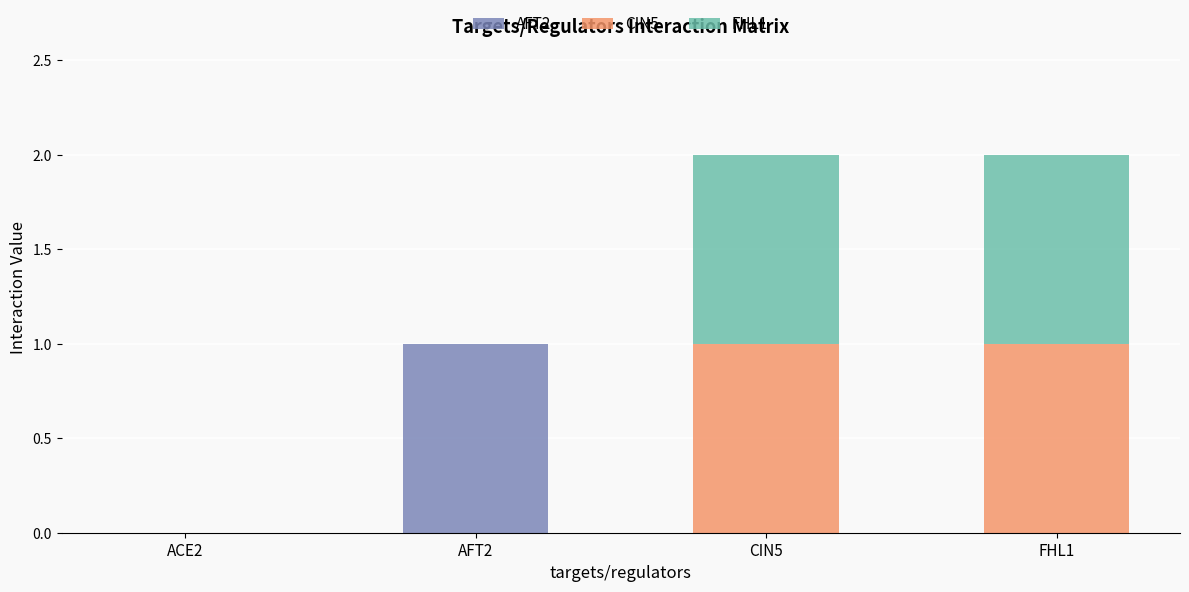

At which label does AFT2 reach its peak?

AFT2